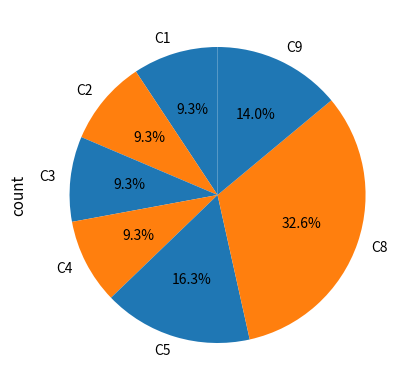

How much of the chart is everything except C8?

67.4%